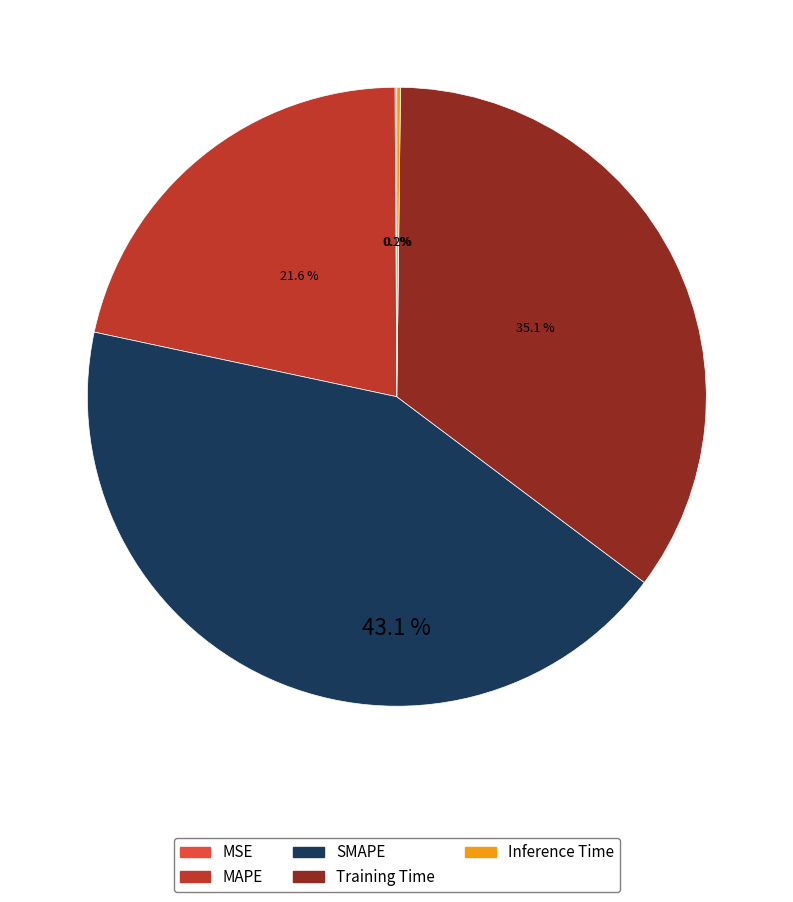

Which slice is the largest?

SMAPE